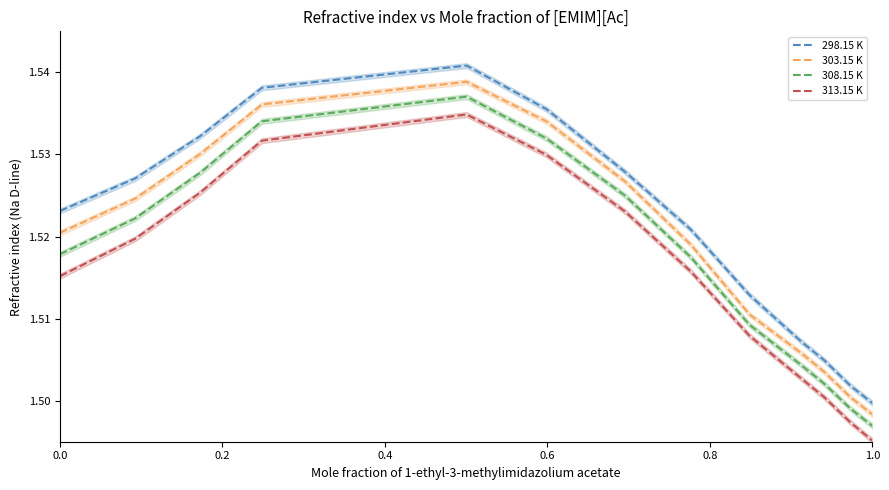

Does the chart display data point markers on the line(s)?

No